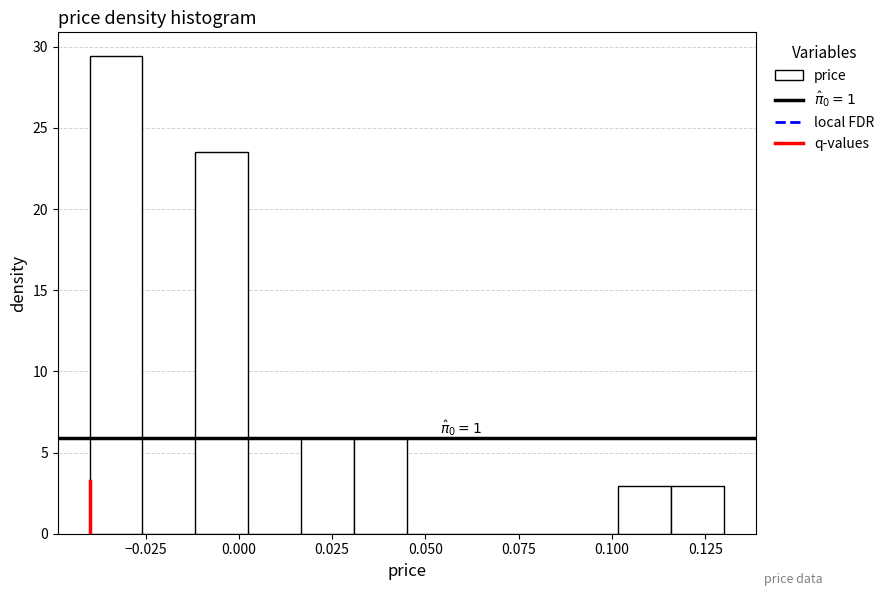

Around what value on the x-axis is the tallest bar? Give the approximate position of its centre, as read against the axis.

-0.035